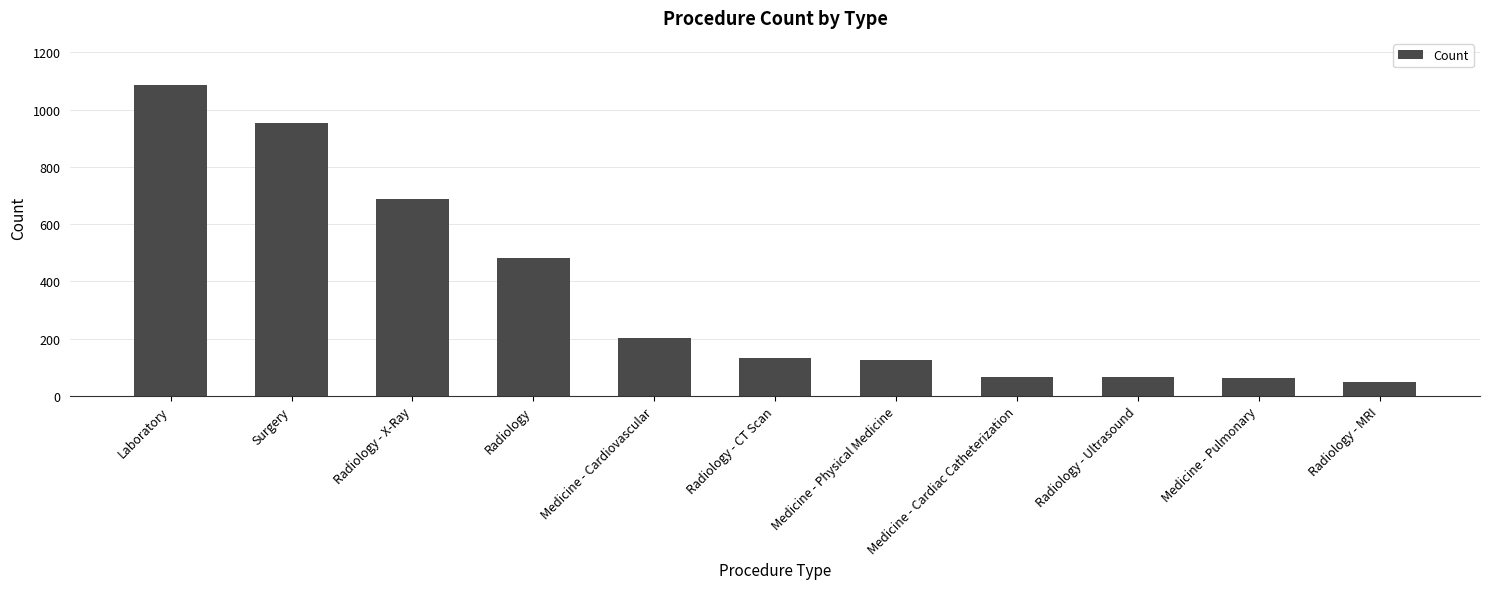

The value at Medicine - Pulmonary is 62. True or false?

True